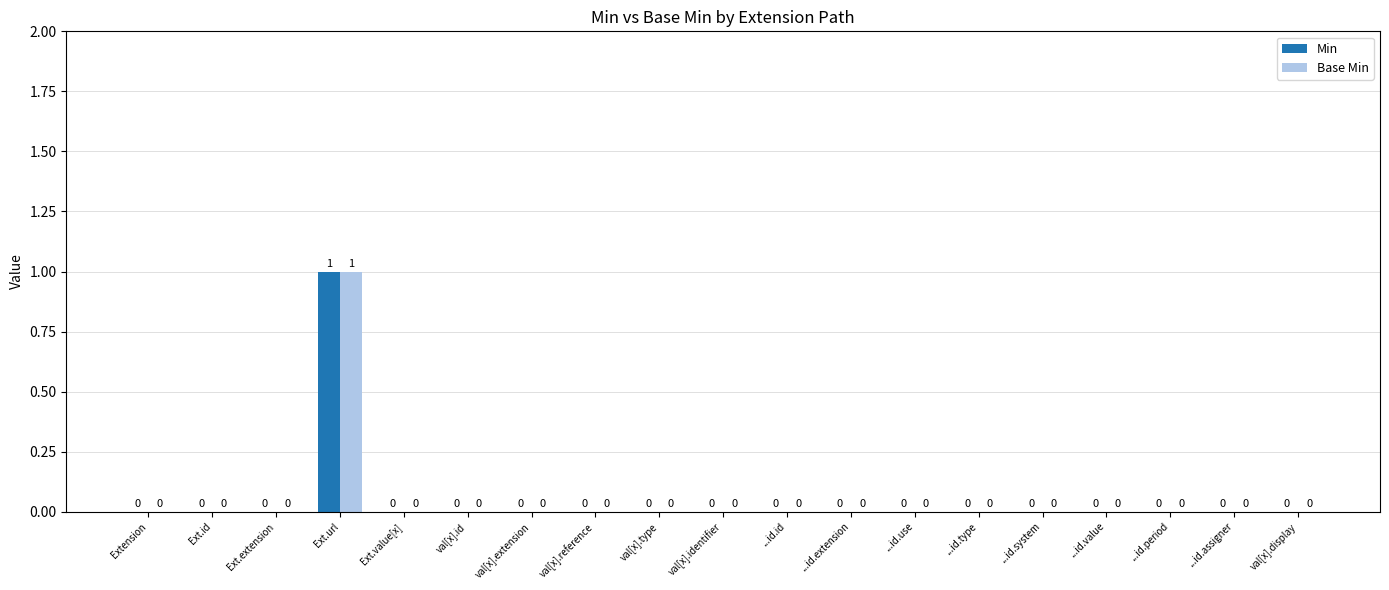

Is it true that Min equals 0 at Ext.extension?

True